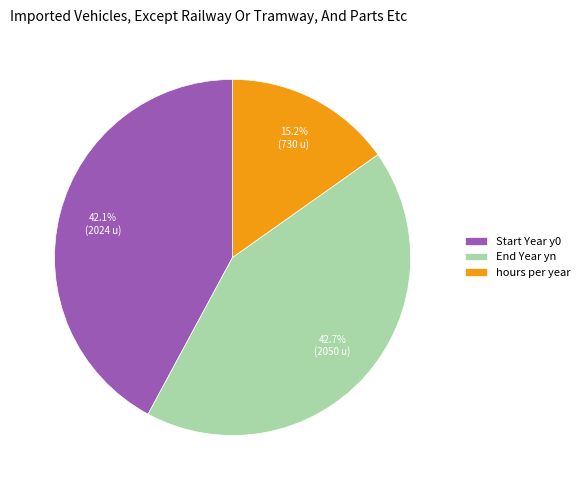

To the nearest percent, what portion does End Year yn represent?

43%